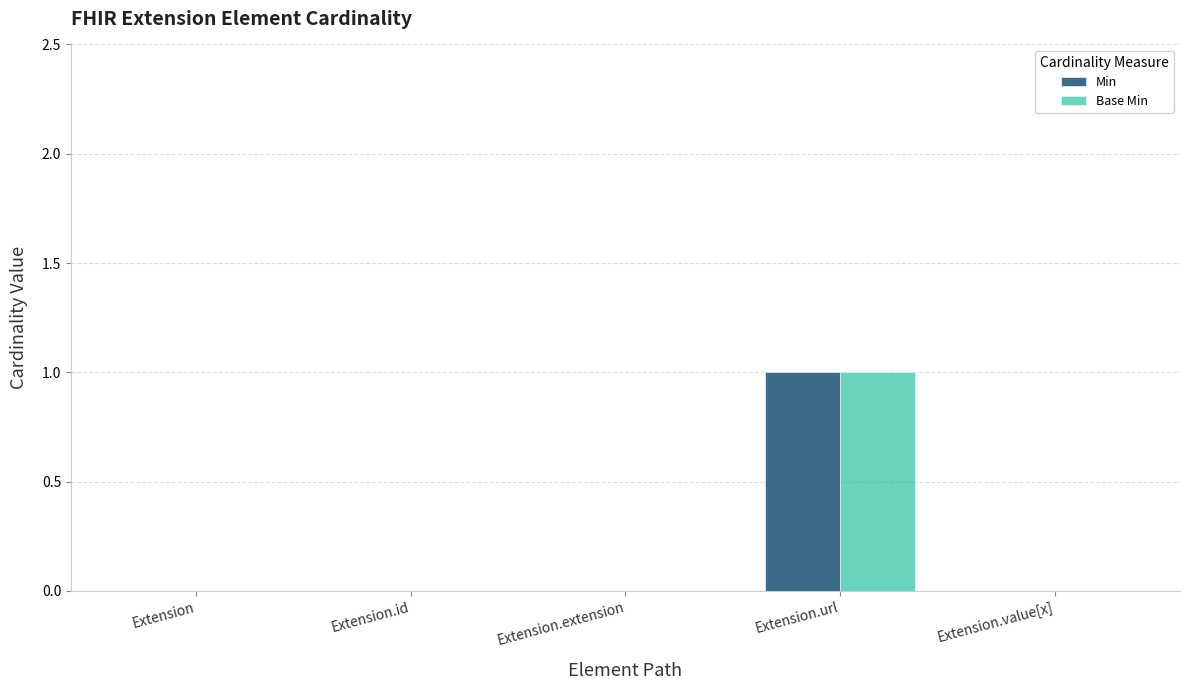

At which label does Base Min reach its peak?

Extension.url